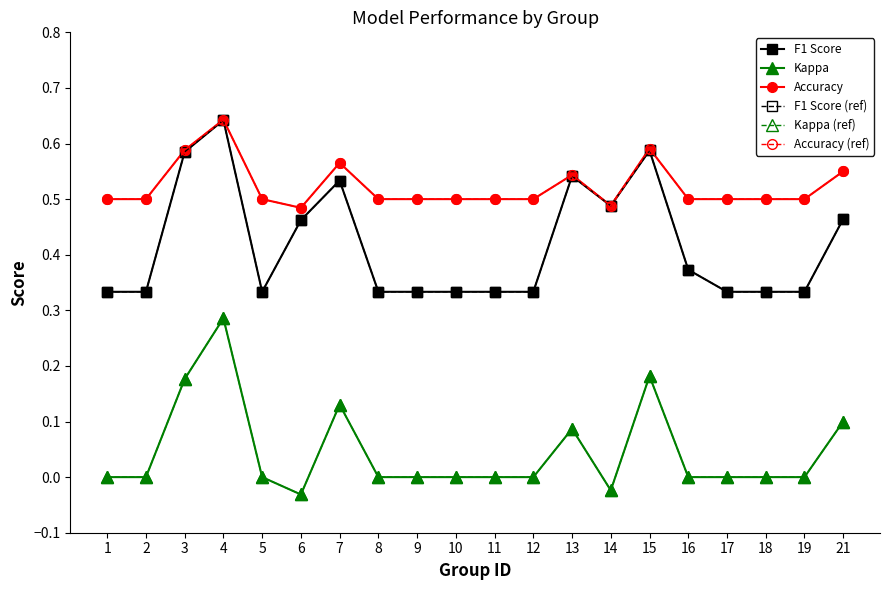

True or false: Accuracy and Kappa cross at least once.

False